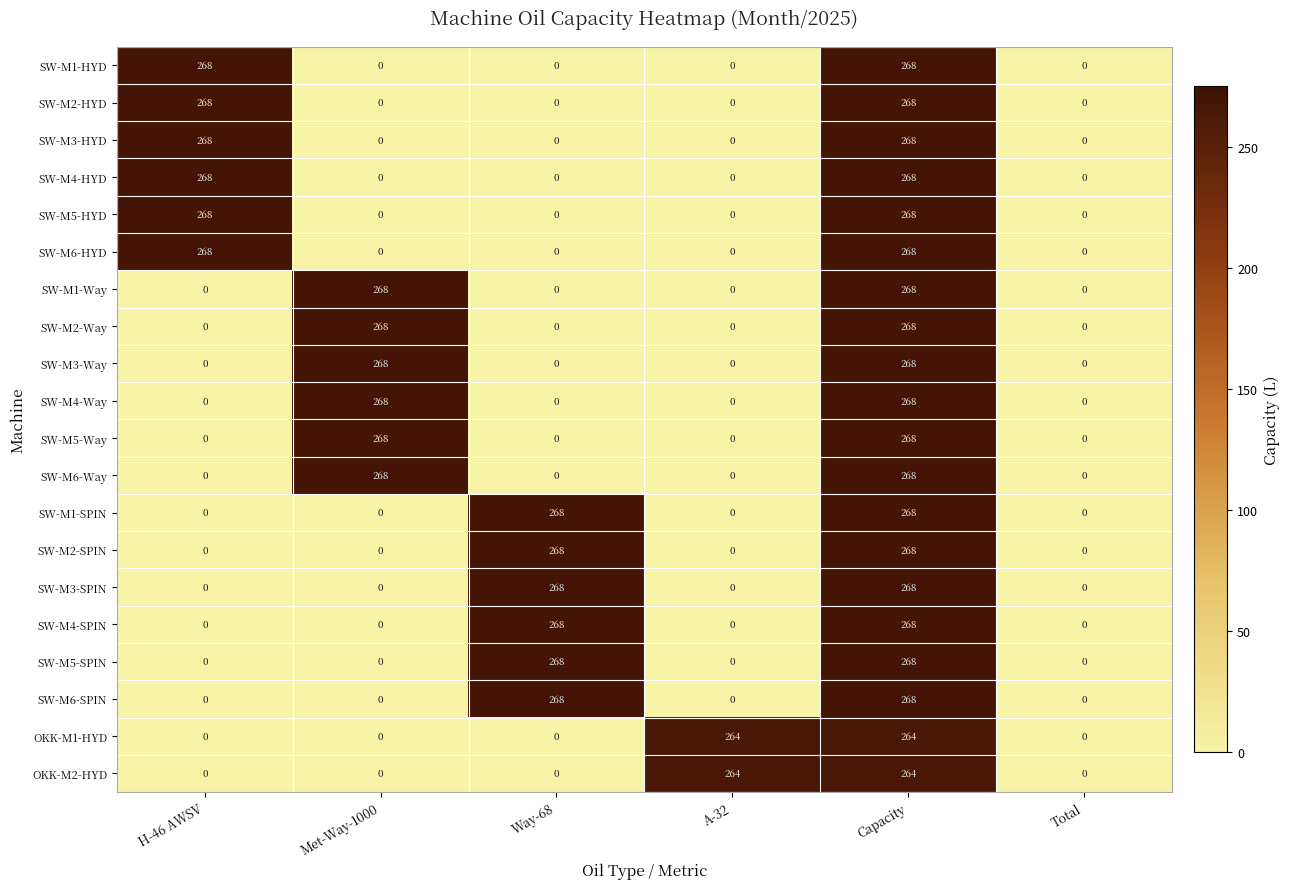

The value of SW-M3-Way at Total is -179. True or false?

False